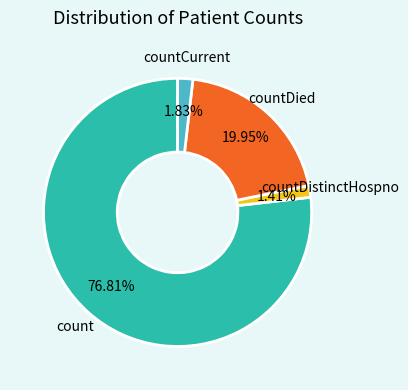

To the nearest percent, what is the average slice percentage?

25%